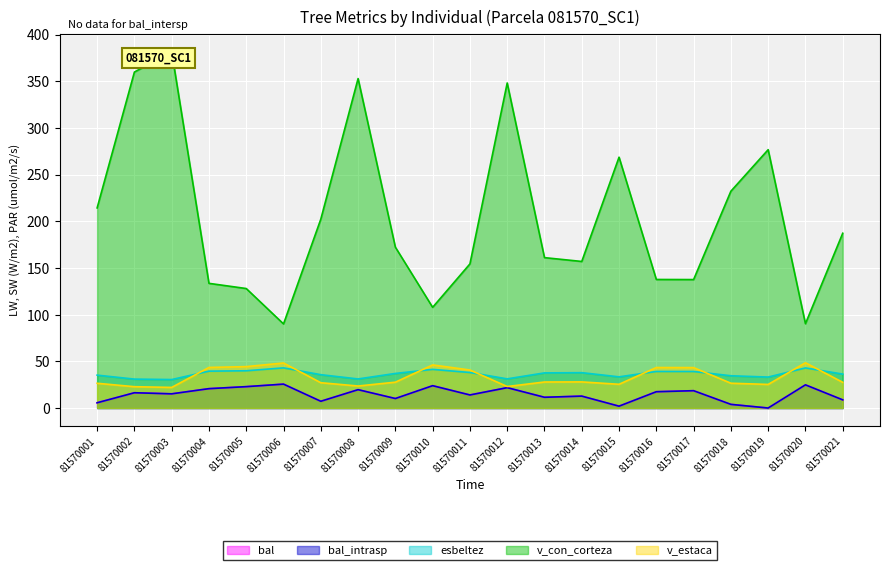

True or false: bal_intrasp and v_estaca intersect in this chart.

False